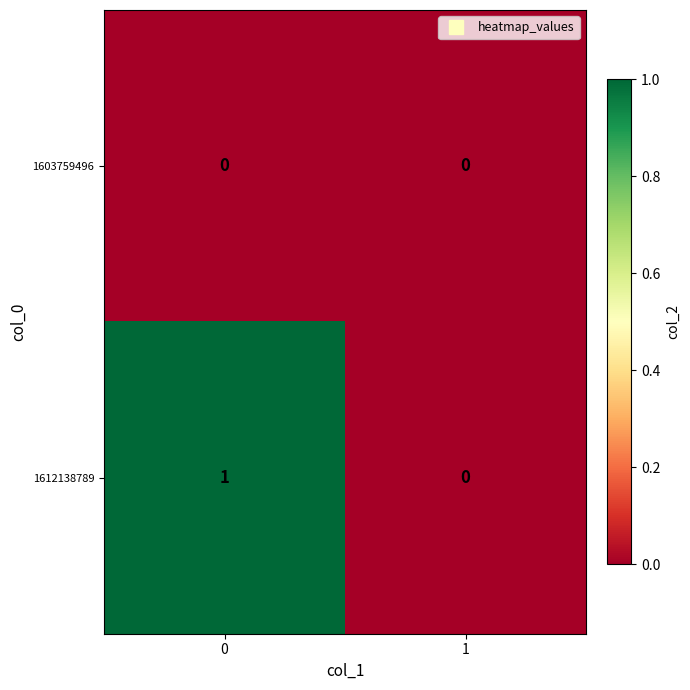

Rank the series by their maximum value, from highest to lowest.

1612138789, 1603759496